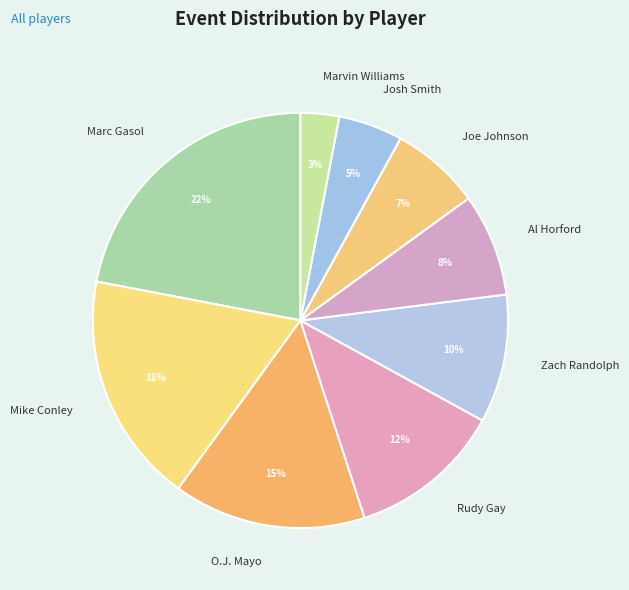

Is there any slice that represents more than half of the pie?

No